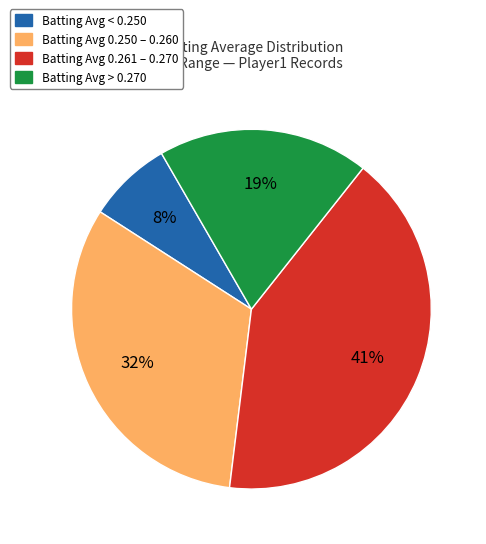

To the nearest percent, what percentage of the pie is Batting Avg 0.250 – 0.260?

32%